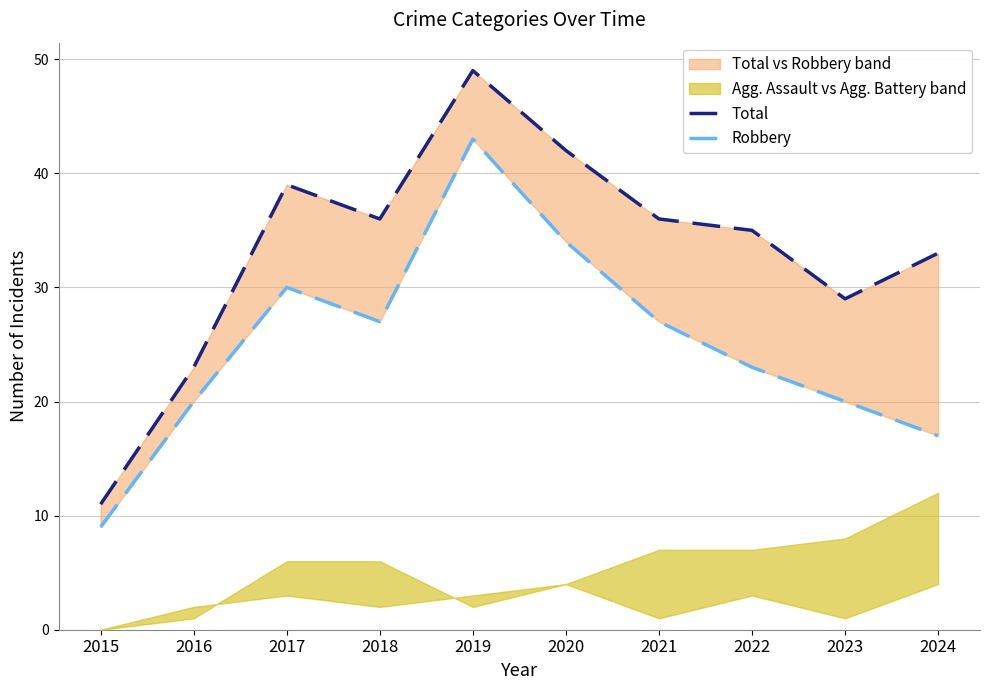

What value does the Robbery series have at 2016?

20